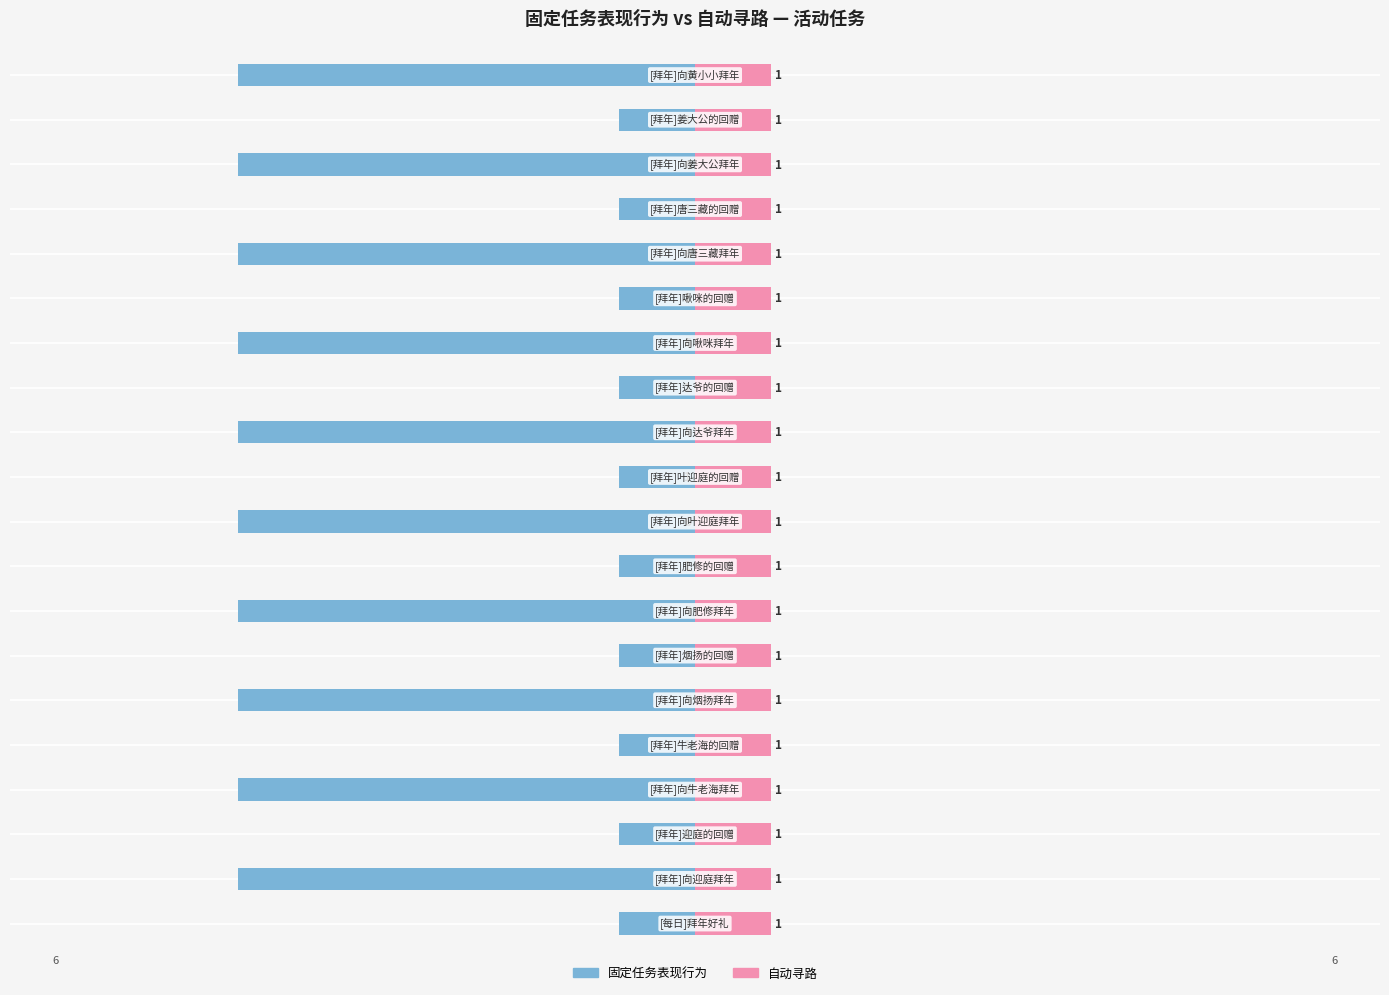

The value of 自动寻路 at −6 is 0.2. True or false?

False